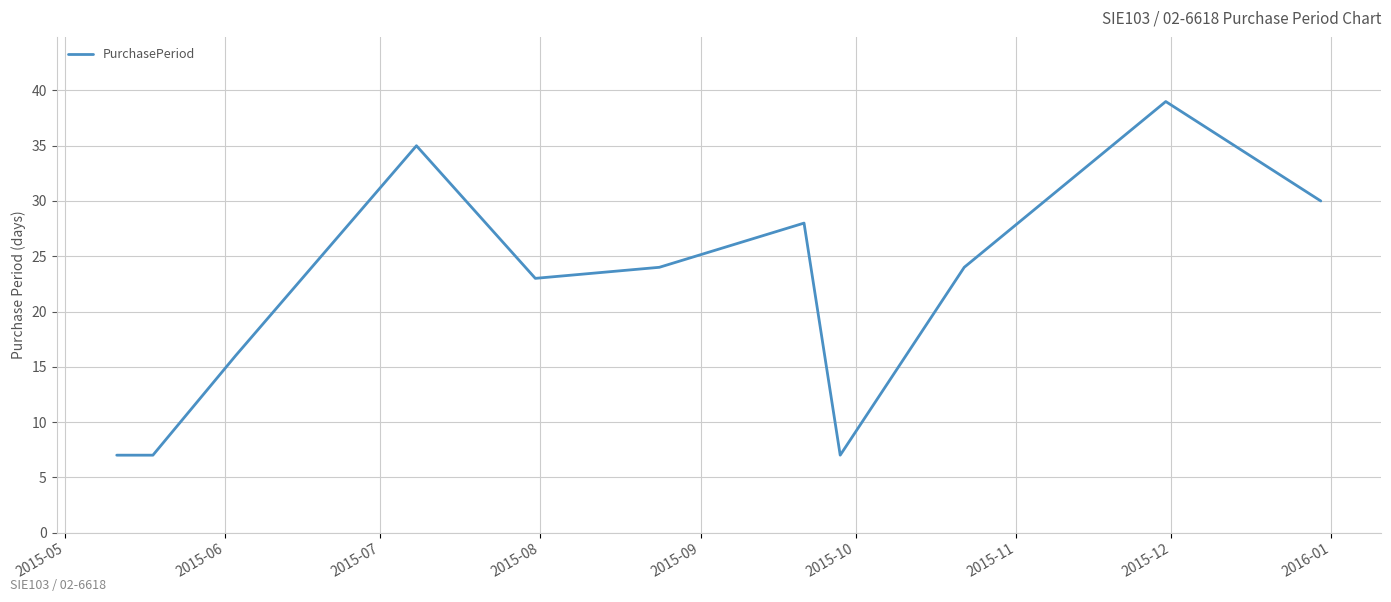

What is the maximum value shown in the chart?

39